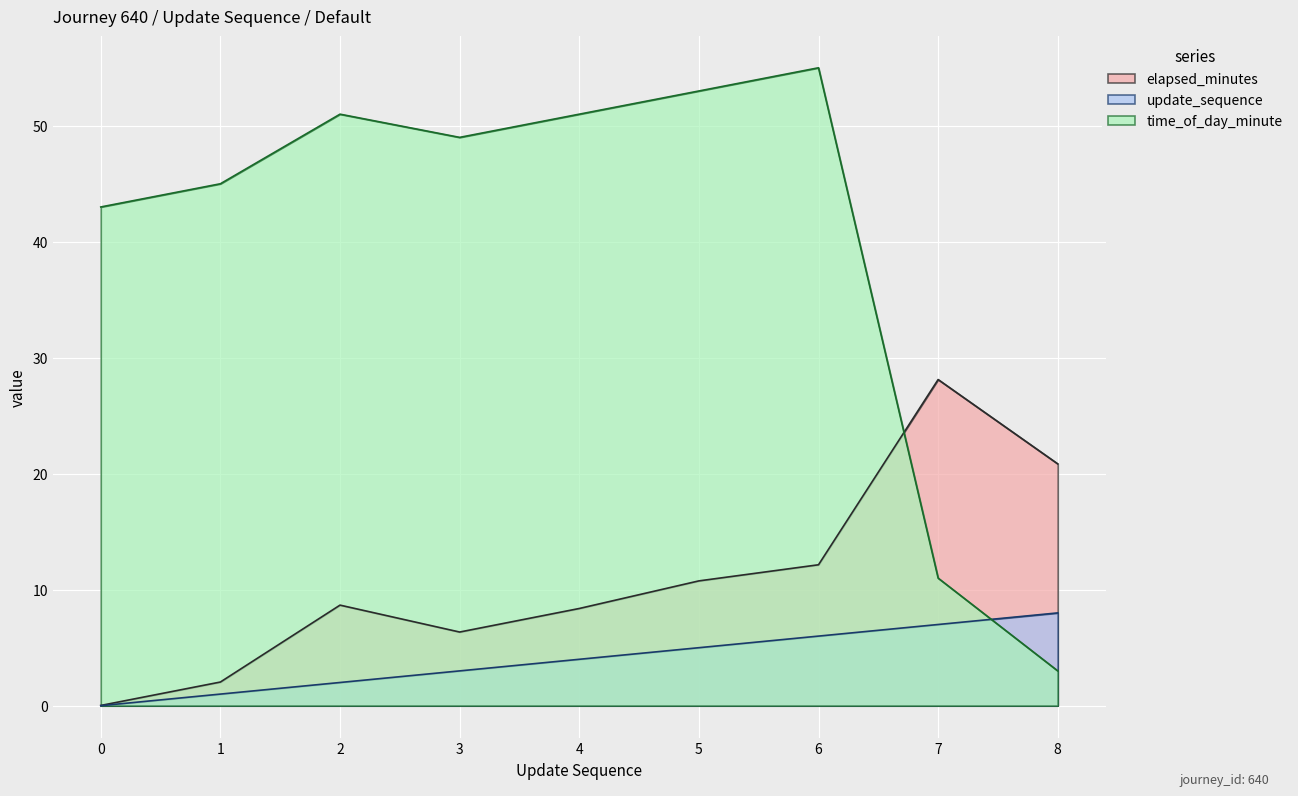

Is the value of update_sequence at 1 greater than the value of time_of_day_minute at 4?

No